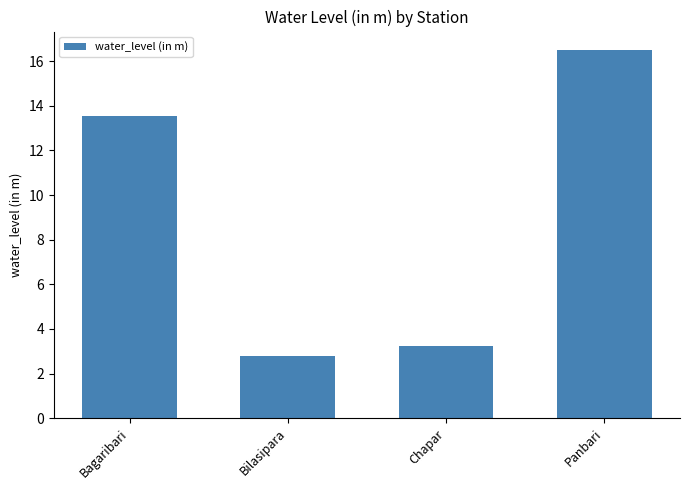

At which category does the chart reach its minimum across all series?

Bilasipara